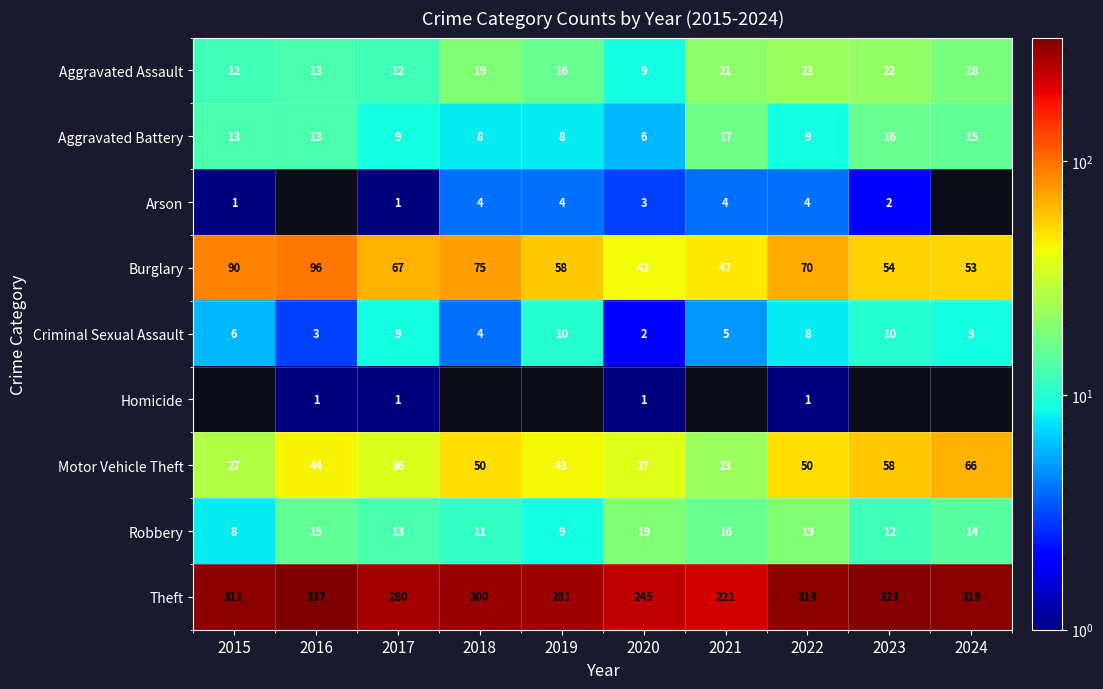

Read the Criminal Sexual Assault value at 2023.

10